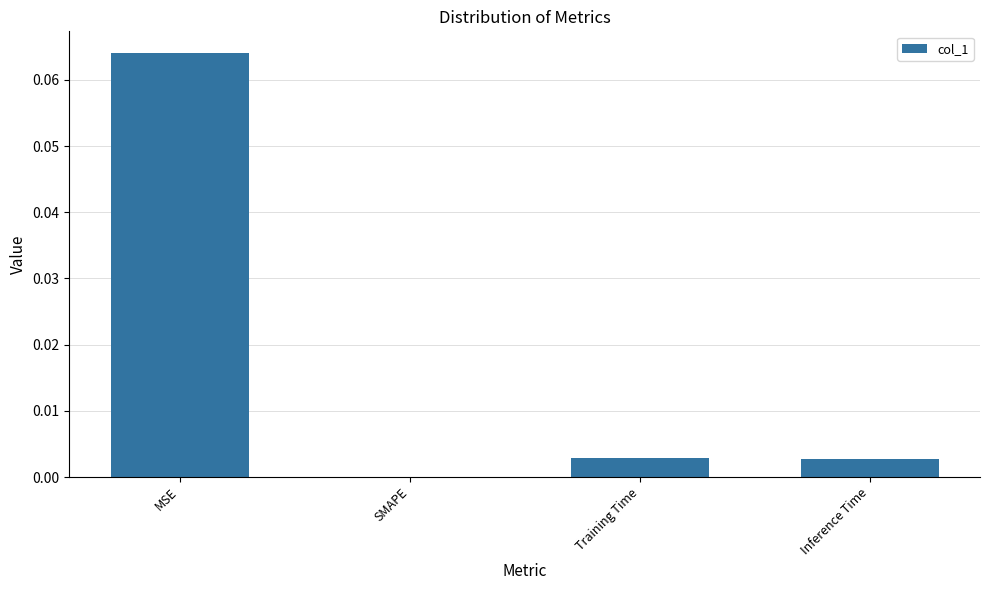

Which label corresponds to the largest value in the chart?

MSE